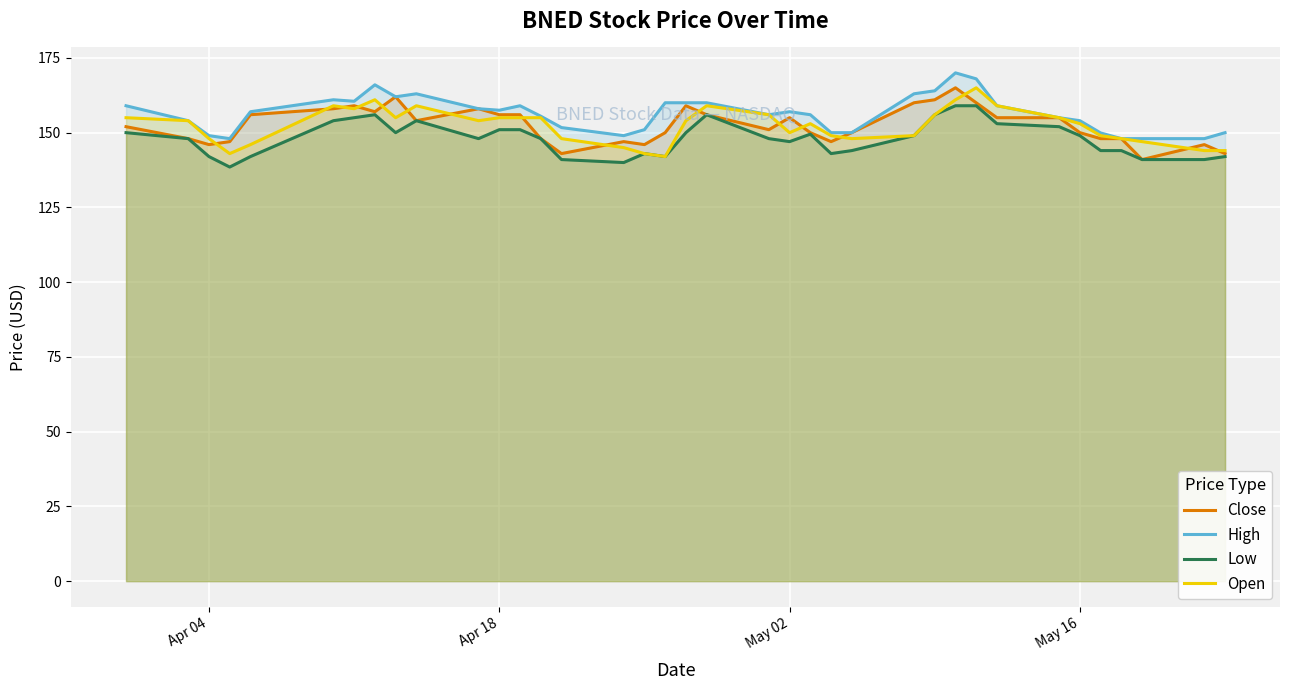

List the series in order of their peak value, highest first.

High, Close, Open, Low